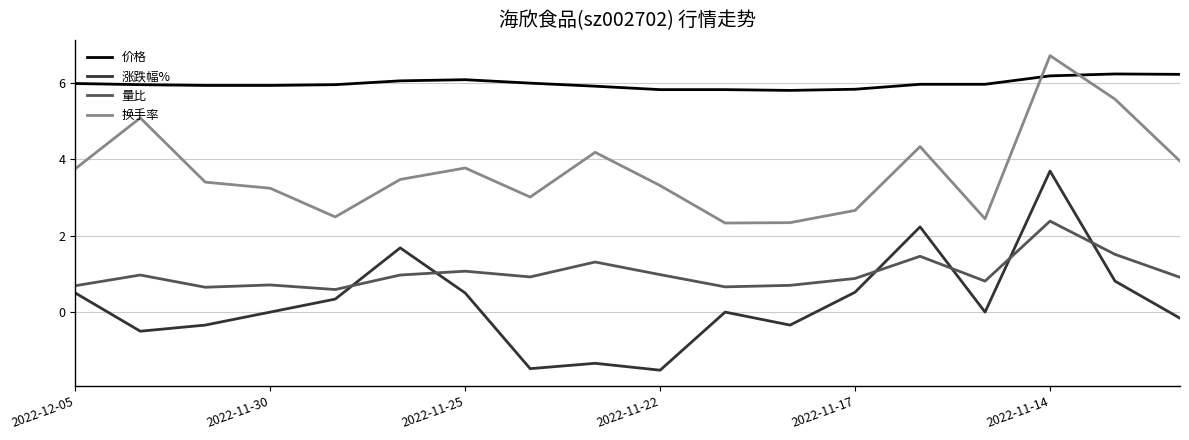

True or false: 换手率 and 涨跌幅% intersect in this chart.

False